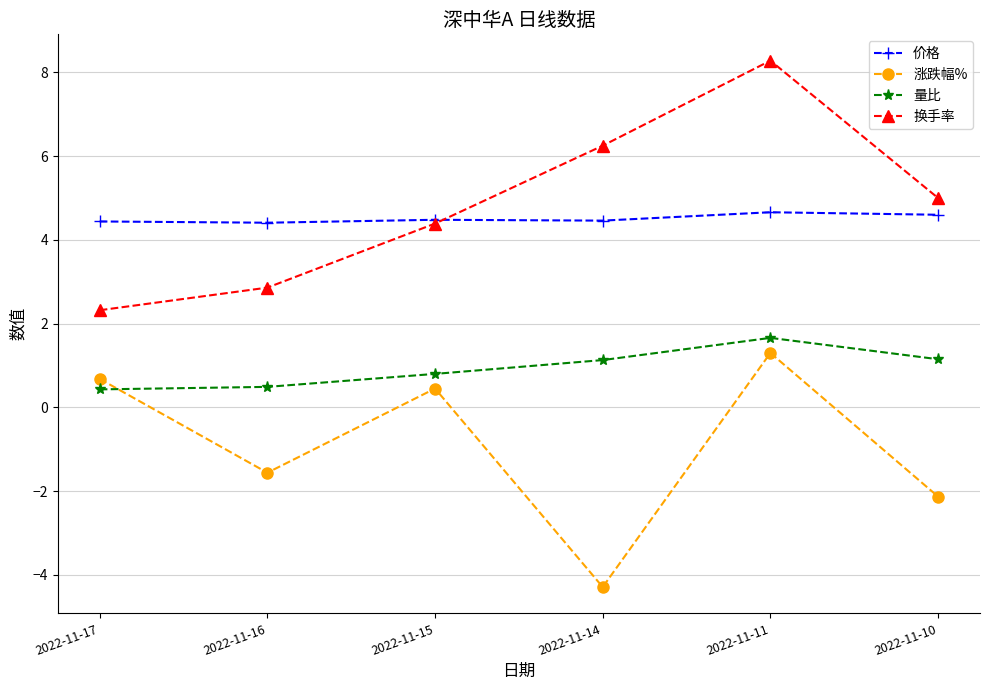

Read the 价格 value at 2022-11-10.

4.6